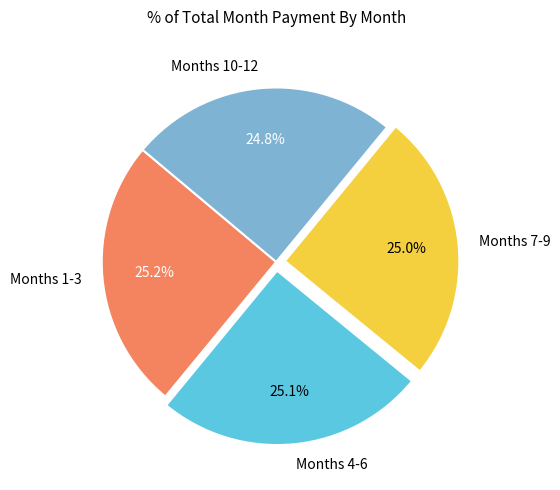

How many segments does this pie chart have?

4